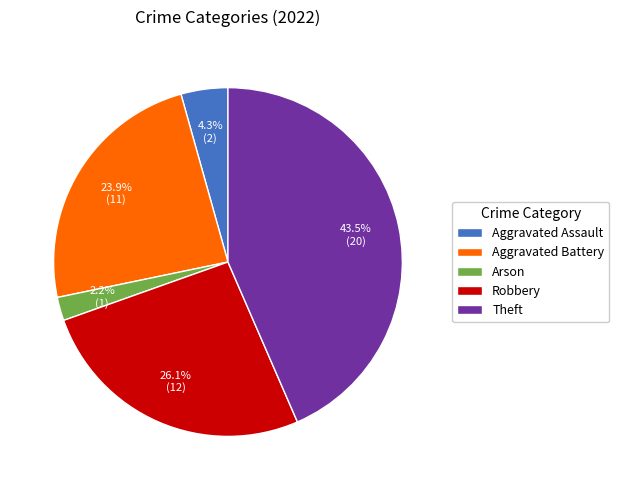

To the nearest percent, what portion does Aggravated Battery represent?

24%